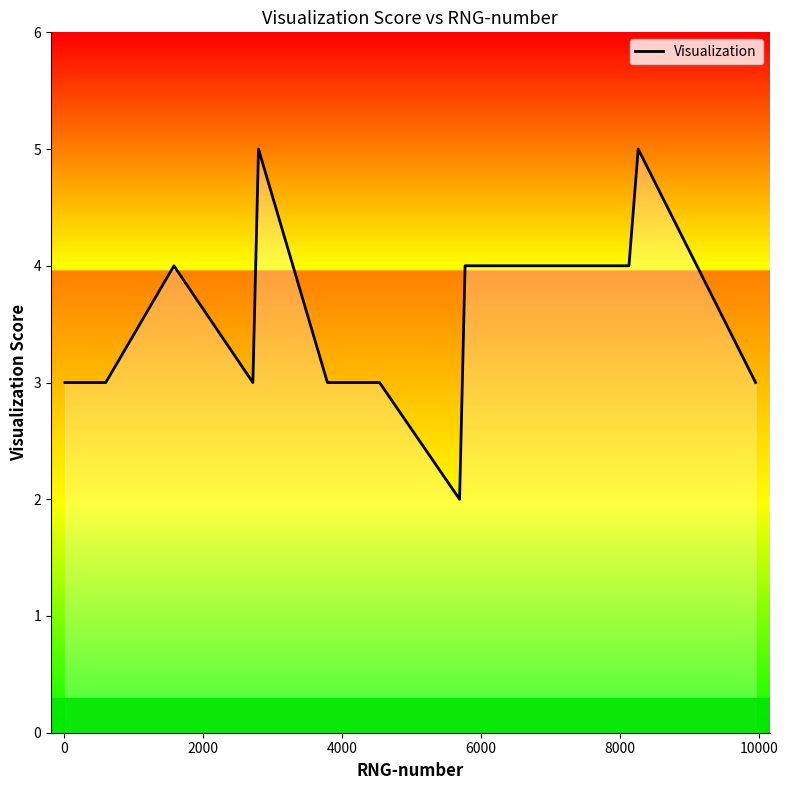

What is the maximum value shown in the chart?

5